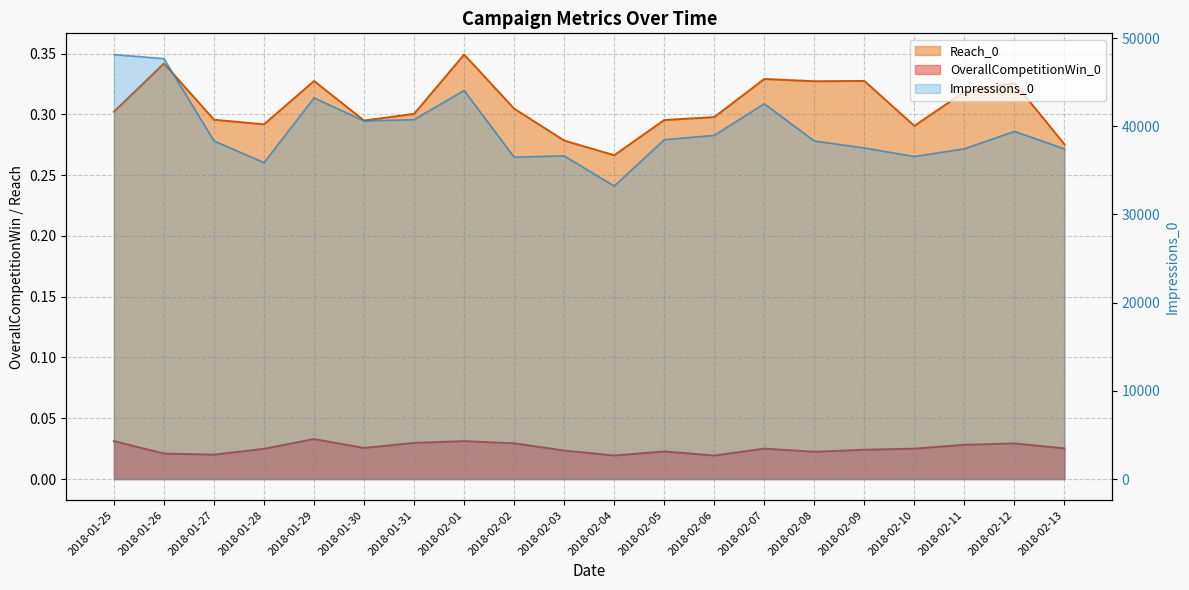

How many data points in Impressions_0 are less than 38474?

10